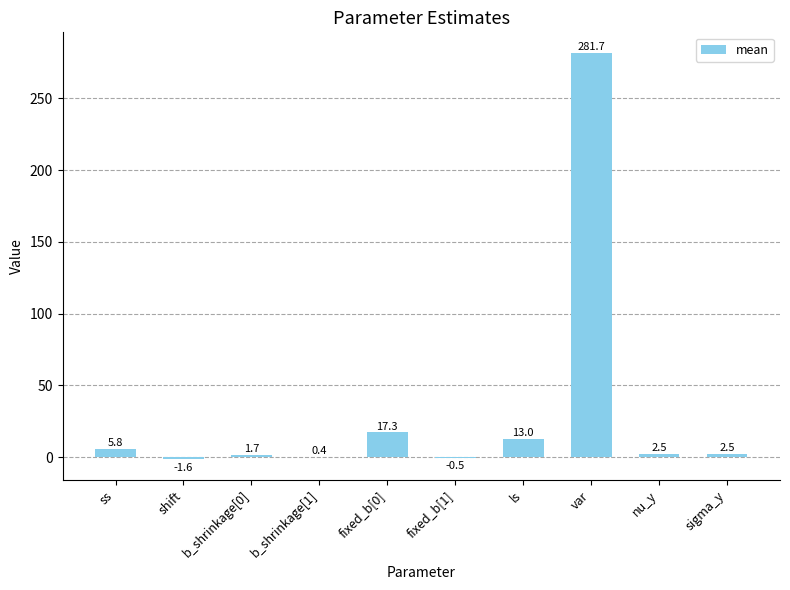

Where does the data first go above 2?

ss